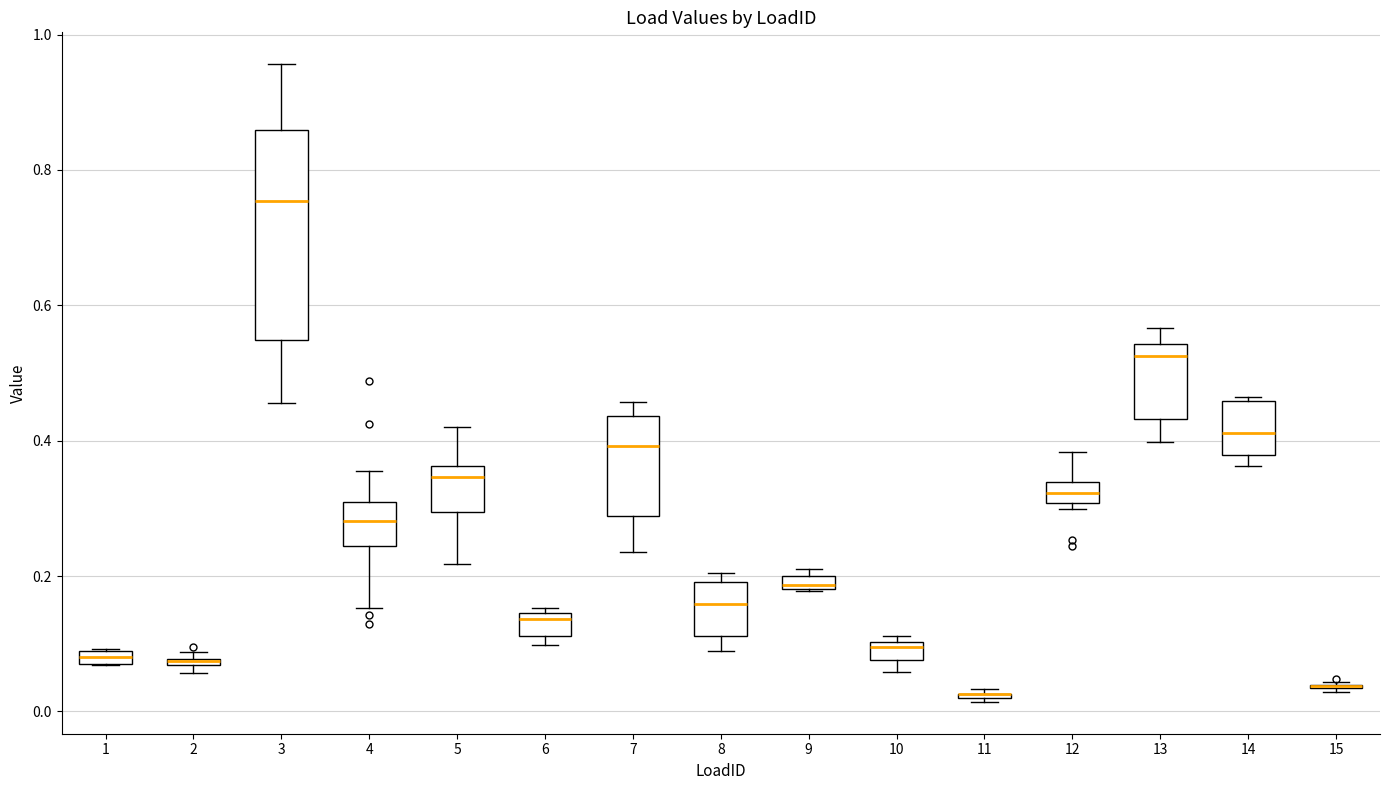

Comparing the boxes themselves (not the whiskers), which one is the tallest?

3